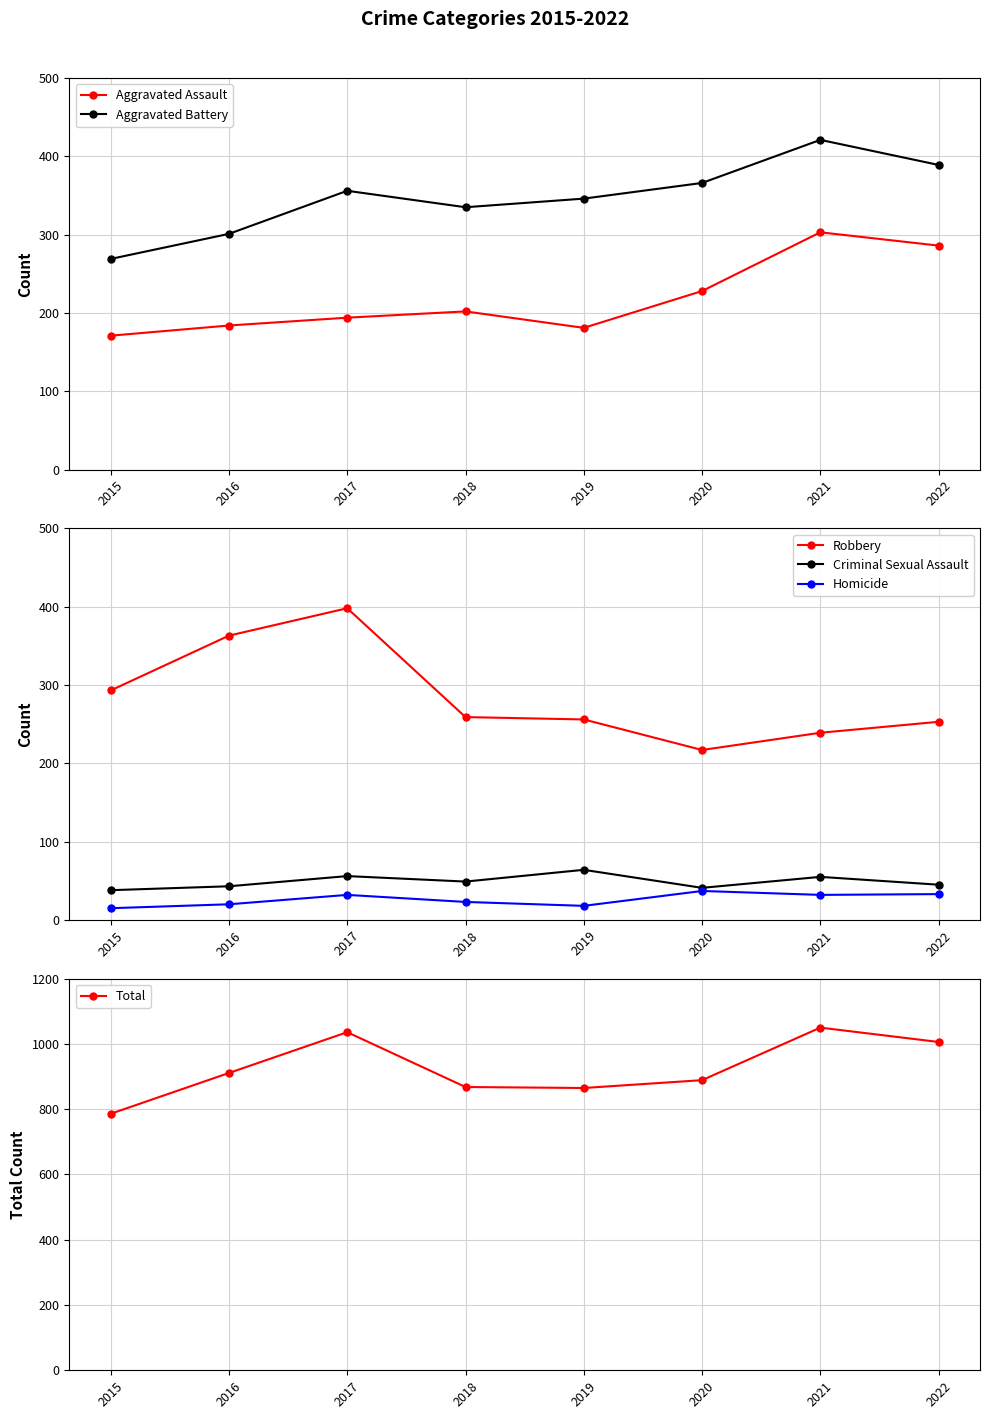

The value of Homicide at 2015 is 15. True or false?

True